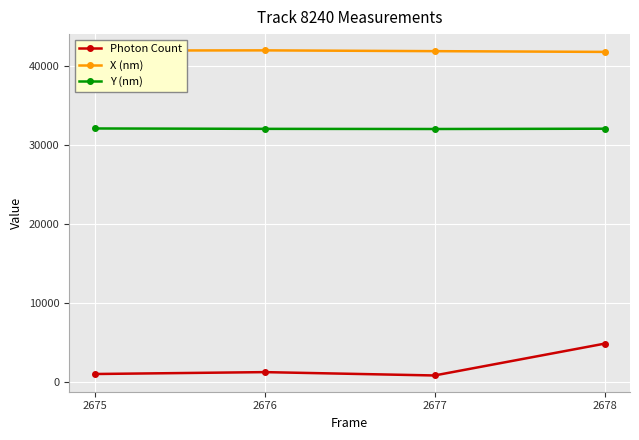

Does the chart display data point markers on the line(s)?

Yes